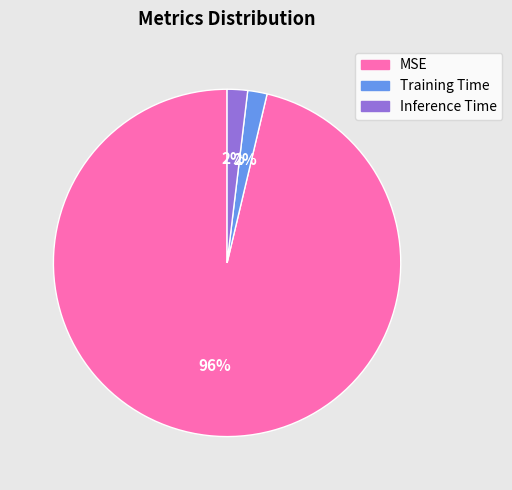

Count the number of slices in the pie.

3